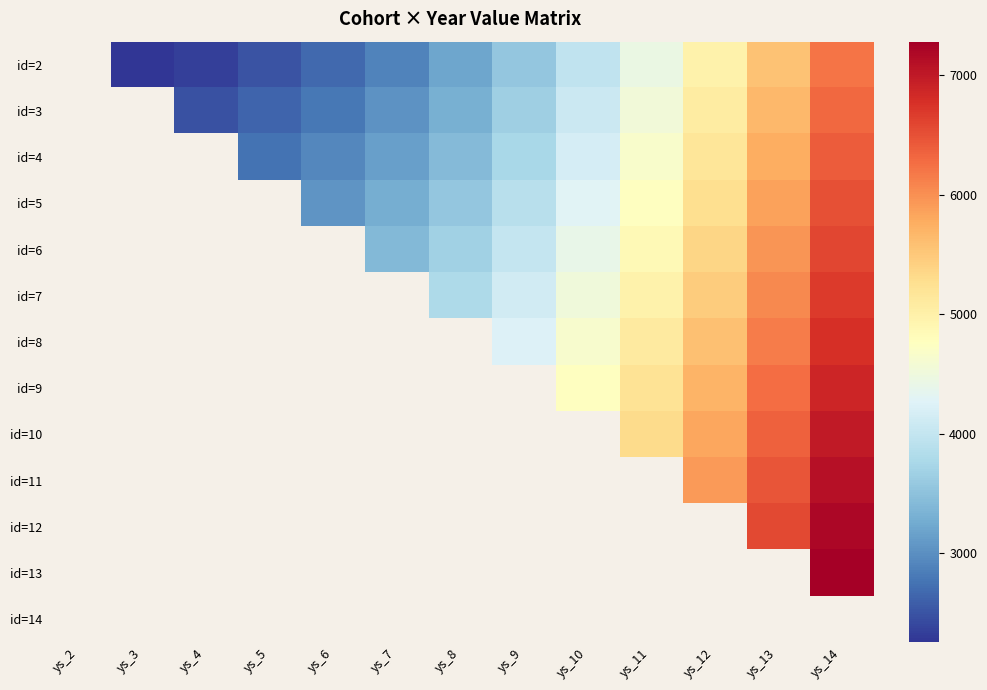

The value of id=5 at ys_10 is 4277.0. True or false?

True